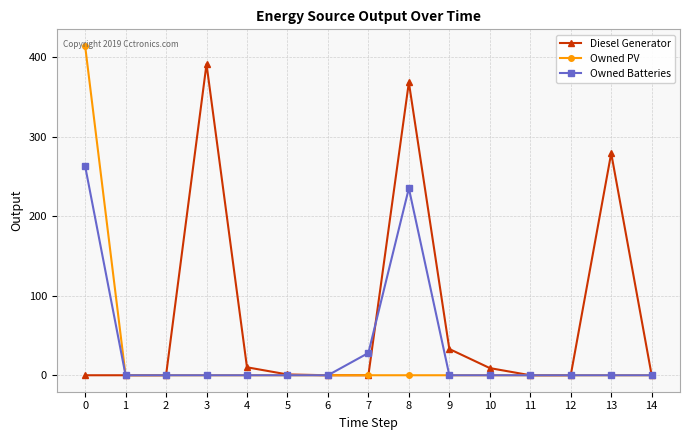

What are all the series names shown in the legend?

Diesel Generator, Owned PV, Owned Batteries